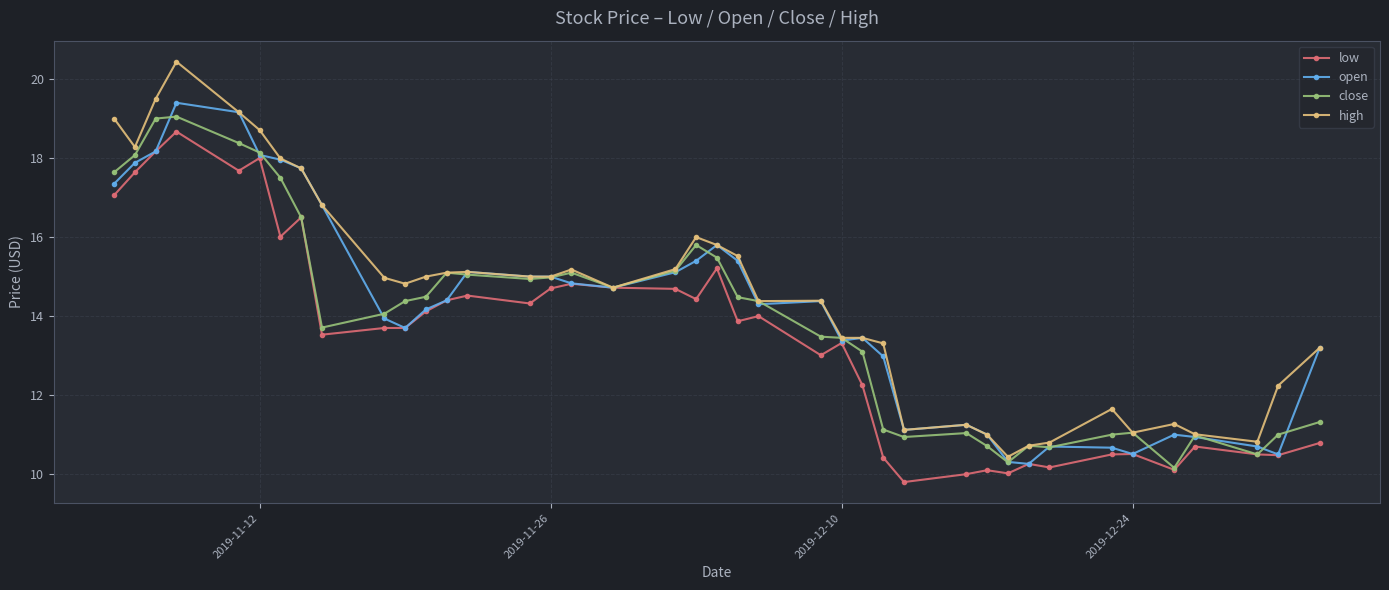

What is the value of the close point at the 35th from the left?

11.1